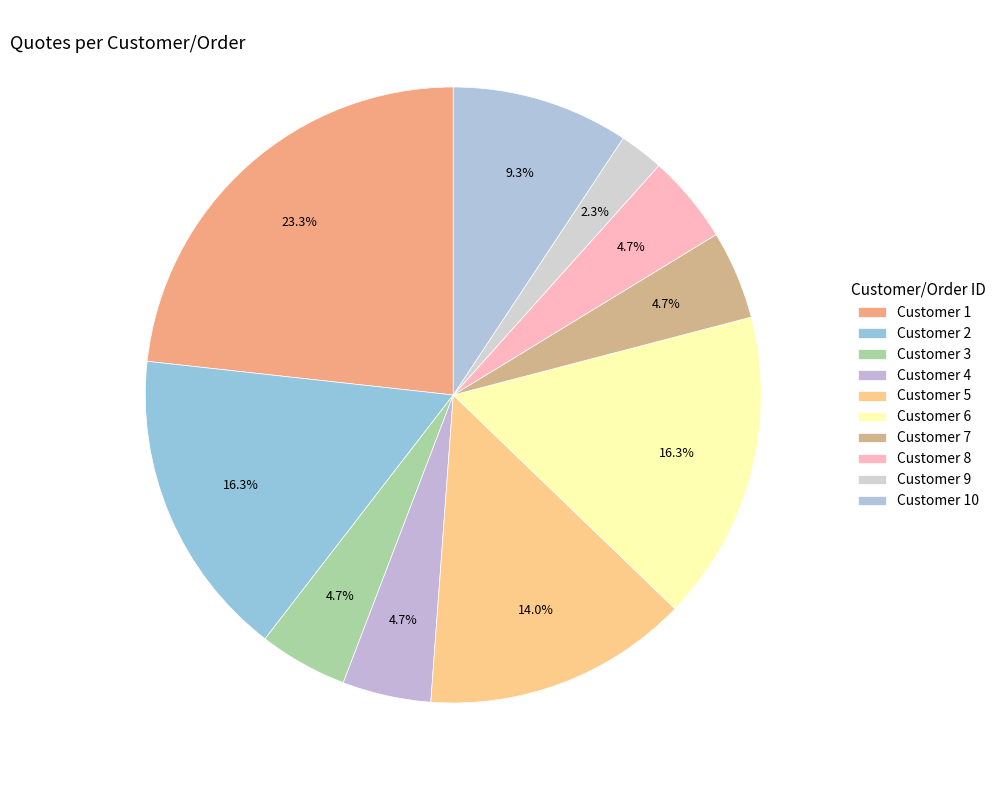

How many segments does this pie chart have?

10